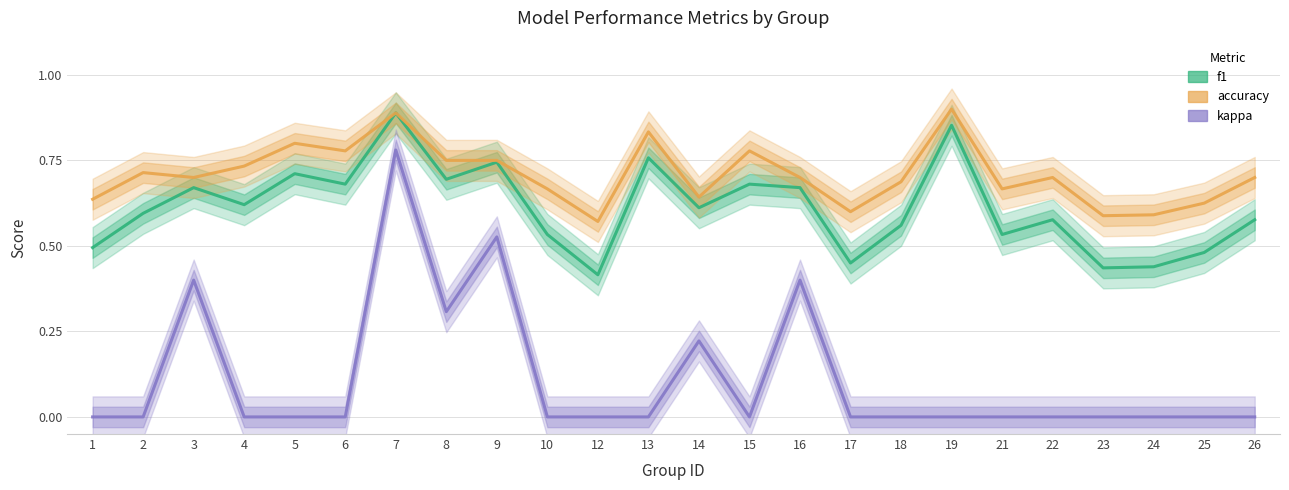

What is the spread (max minus min) of values at 21?

0.7